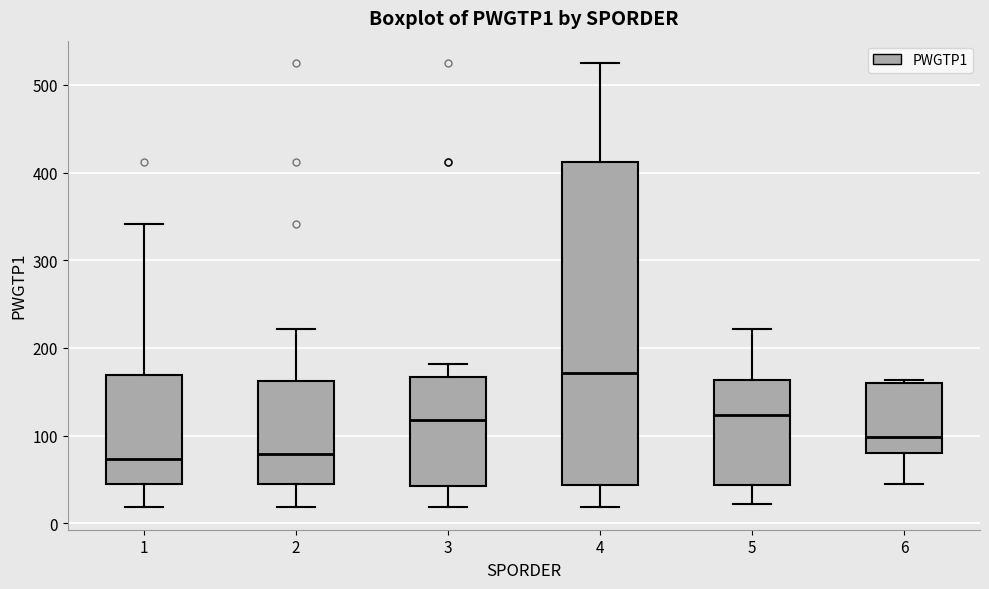

Reading left to right, transcribe this box plot: for each box, give where its median line is, the range the box spans, and where its two whiskers end, as read against the y-axis. The values are not printed on the chart, so give them approximately, as read against the axis.

1: median 70, box 50 to 170, whiskers 20 to 340
2: median 80, box 50 to 160, whiskers 20 to 220
3: median 120, box 40 to 170, whiskers 20 to 180
4: median 170, box 40 to 410, whiskers 20 to 530
5: median 120, box 40 to 160, whiskers 20 to 220
6: median 100, box 80 to 160, whiskers 50 to 160